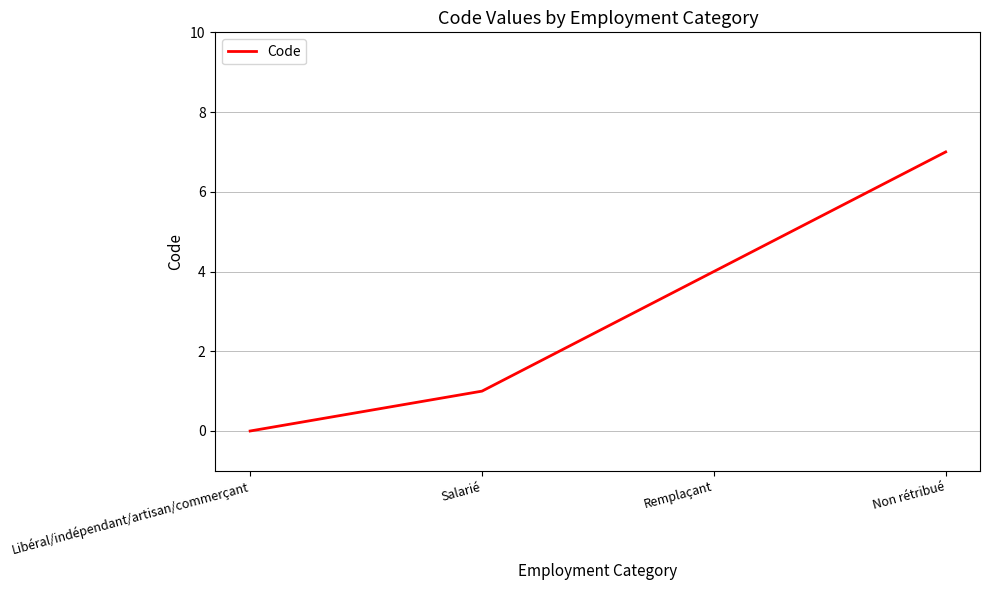

Read the value at Remplaçant.

4